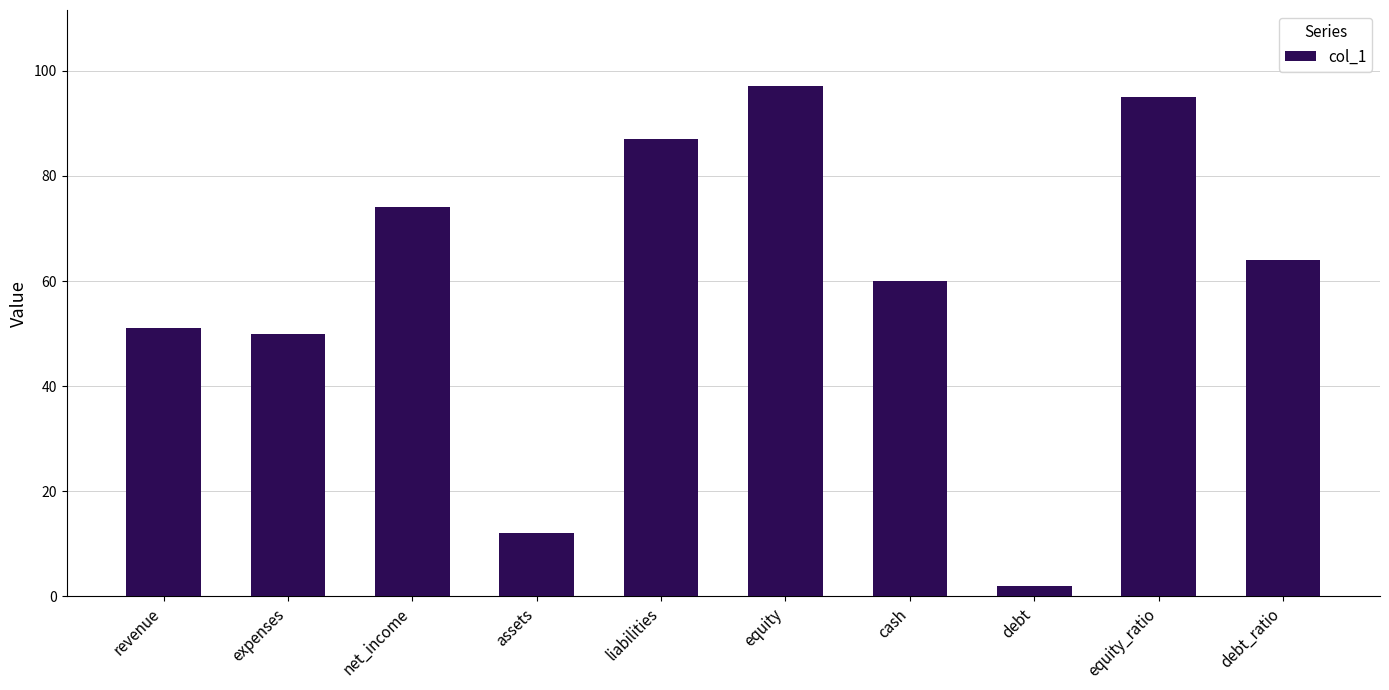

How many data points does each series have?

10